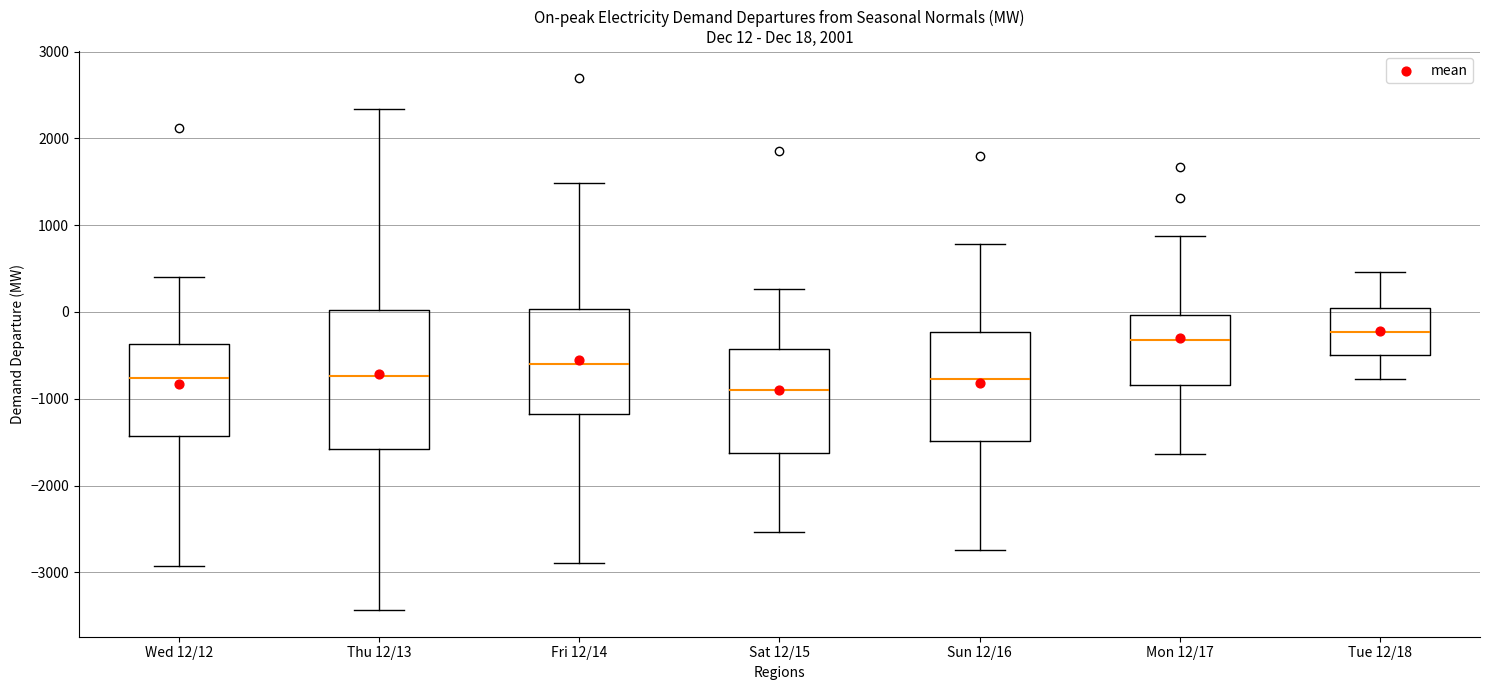

Comparing the boxes themselves (not the whiskers), which one is the tallest?

Thu 12/13